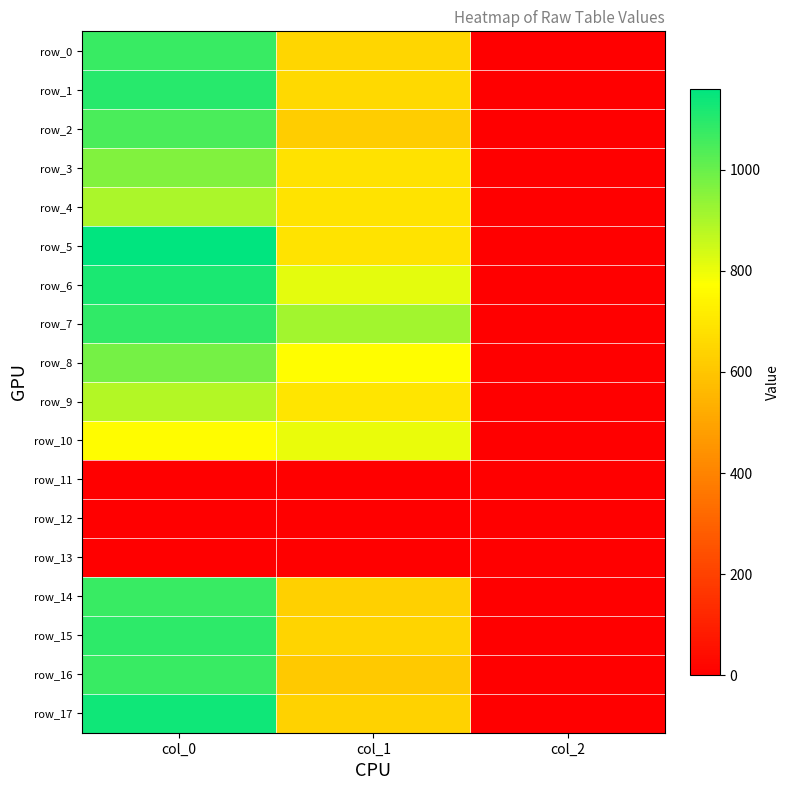

Rank the series at col_0 from lowest to highest value.

row_11, row_12, row_13, row_10, row_9, row_4, row_3, row_8, row_2, row_14, row_16, row_0, row_7, row_15, row_1, row_6, row_17, row_5